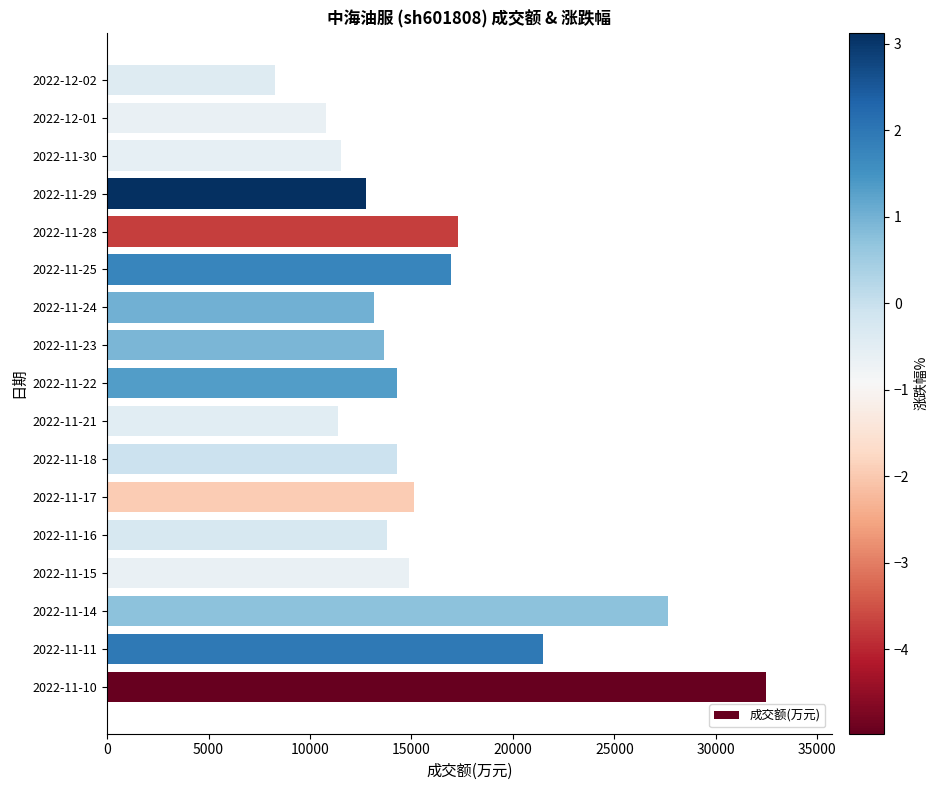

Are the bars horizontal?

Yes